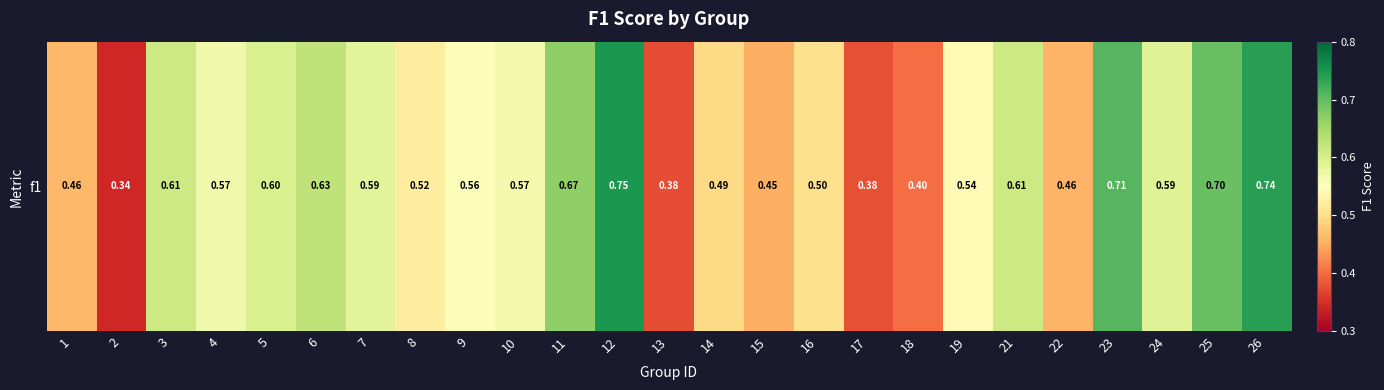

Where is the data nearest to the value 0?

2